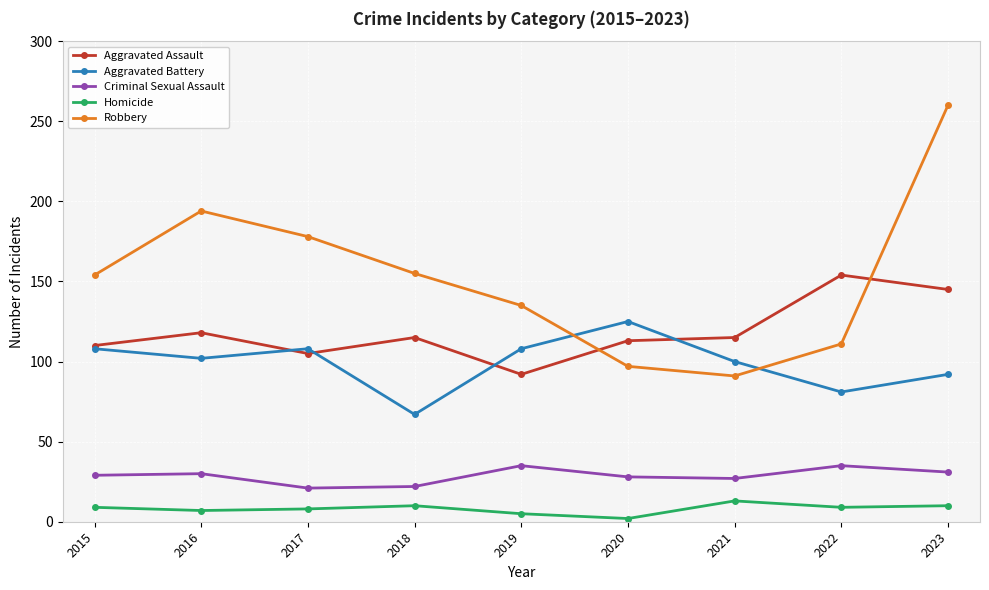

How many lines are shown in the chart?

5